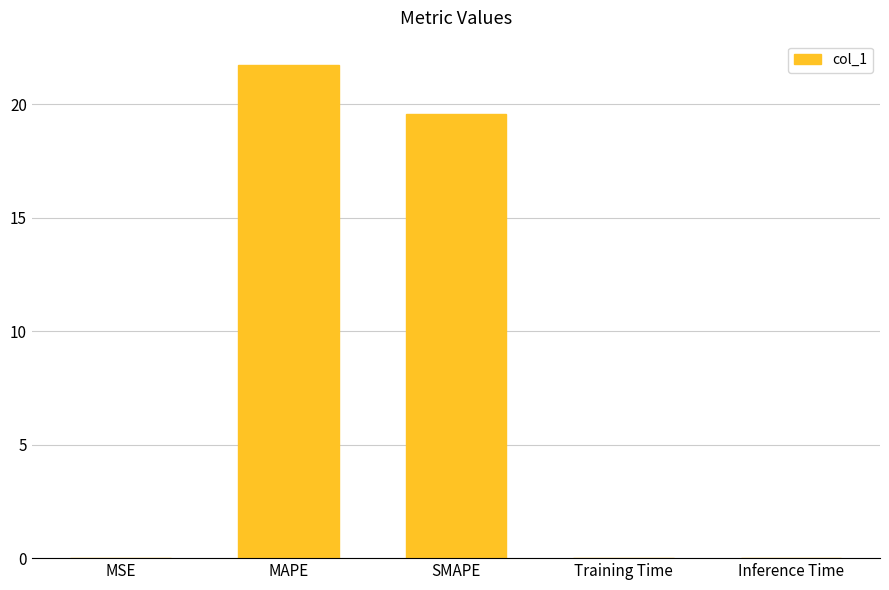

Which category has the highest value across all series?

MAPE